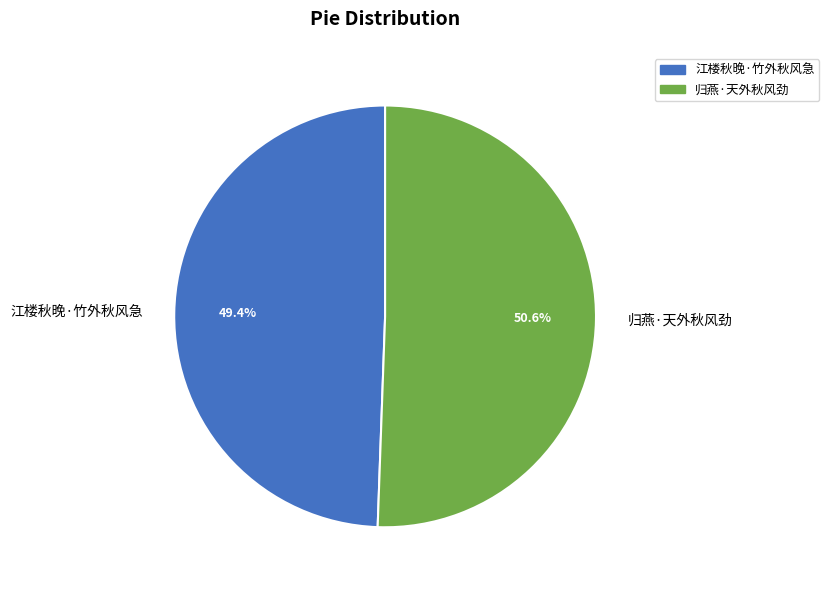

True or false: 江楼秋晚·竹外秋风急 accounts for 37% of the total.

False